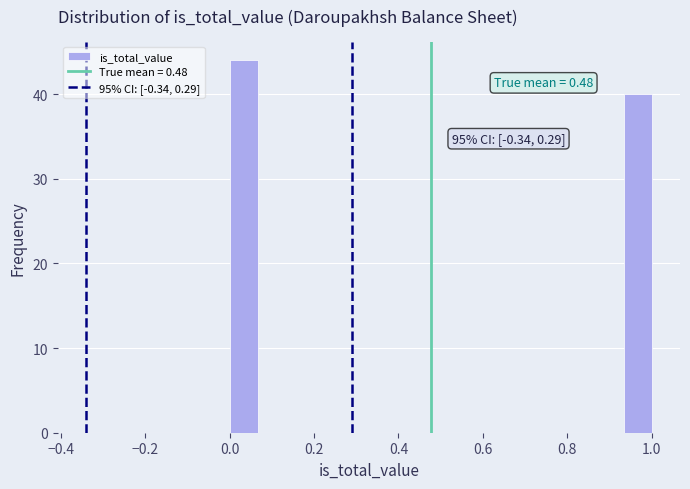

Around what value on the x-axis is the tallest bar? Give the approximate position of its centre, as read against the axis.

0.04